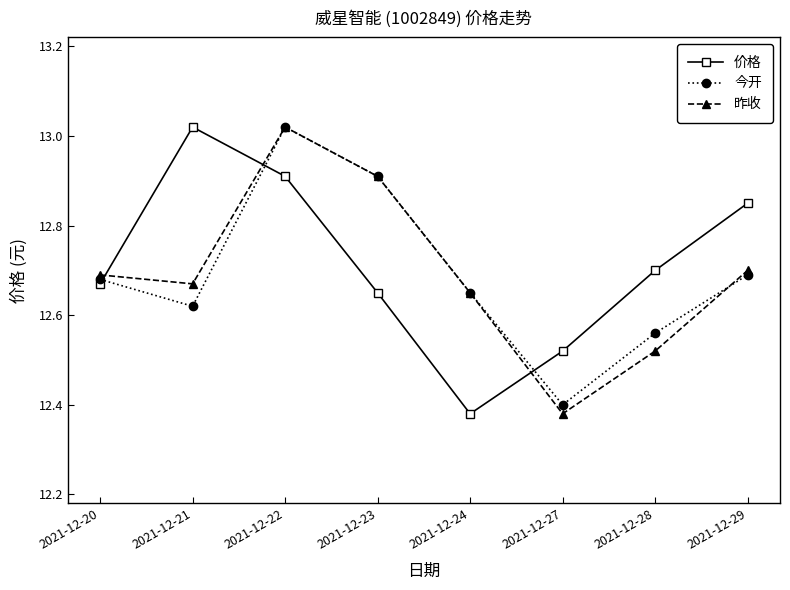

Which series changed the most between 2021-12-22 and 2021-12-24?

价格